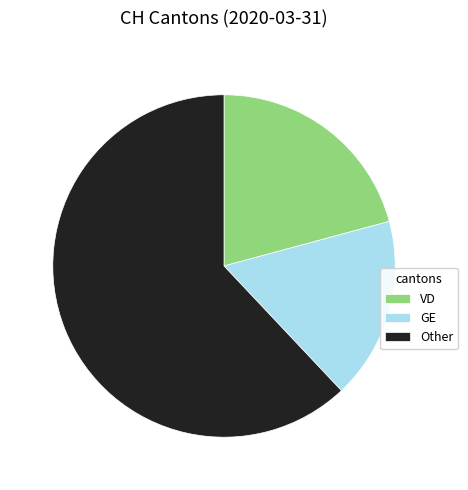

Rank the categories by value from lowest to highest.

GE, VD, Other